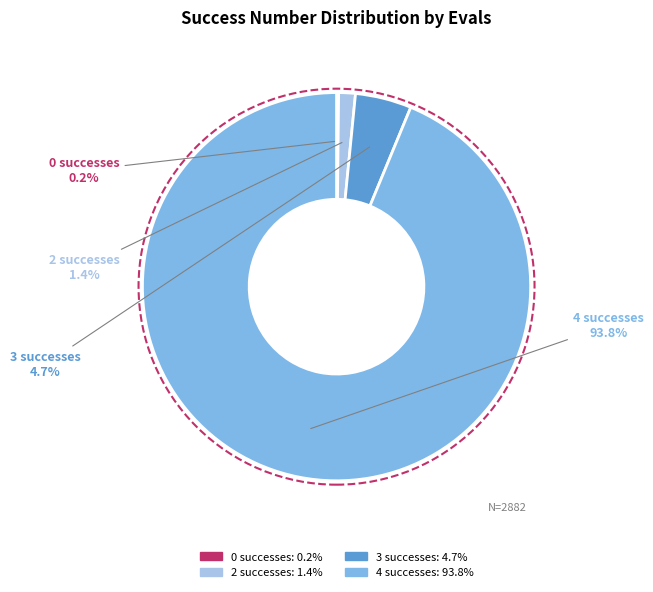

Is there any slice that represents more than half of the pie?

No